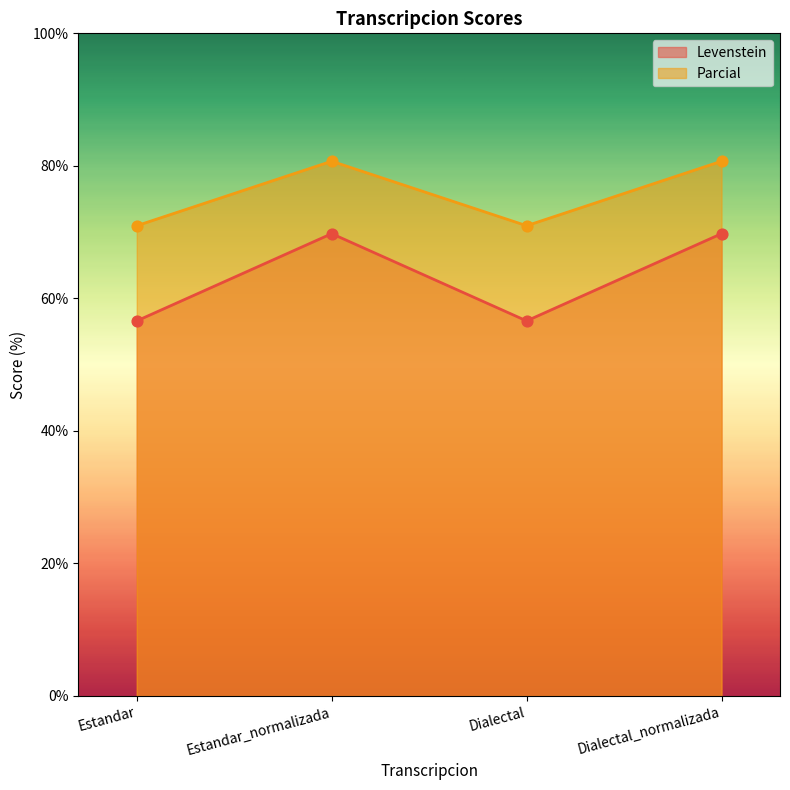

At which category is the sum across all series the highest?

Estandar_normalizada